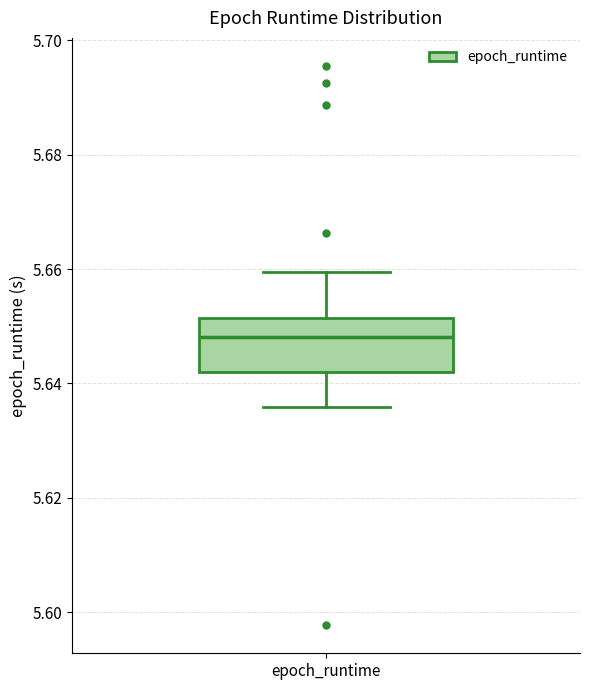

Read this box plot against the y-axis: the position of the median line, the range covered by the box, and the ends of both whiskers. The values are not printed on the chart, so give them approximately, as read against the axis.

median 5.648, box 5.642 to 5.652, whiskers 5.636 to 5.660